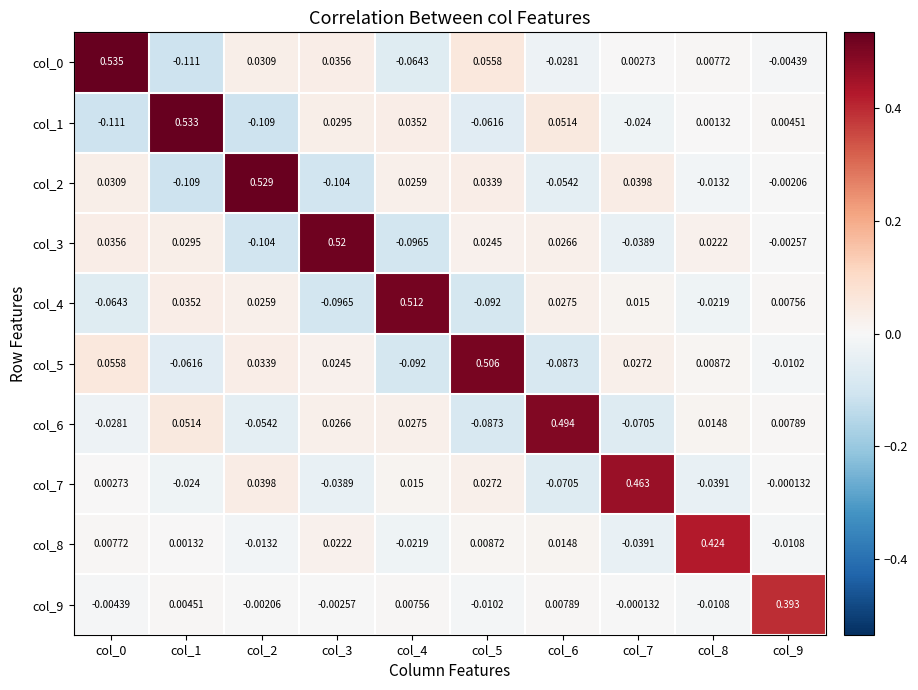

How many data points does each series have?

10